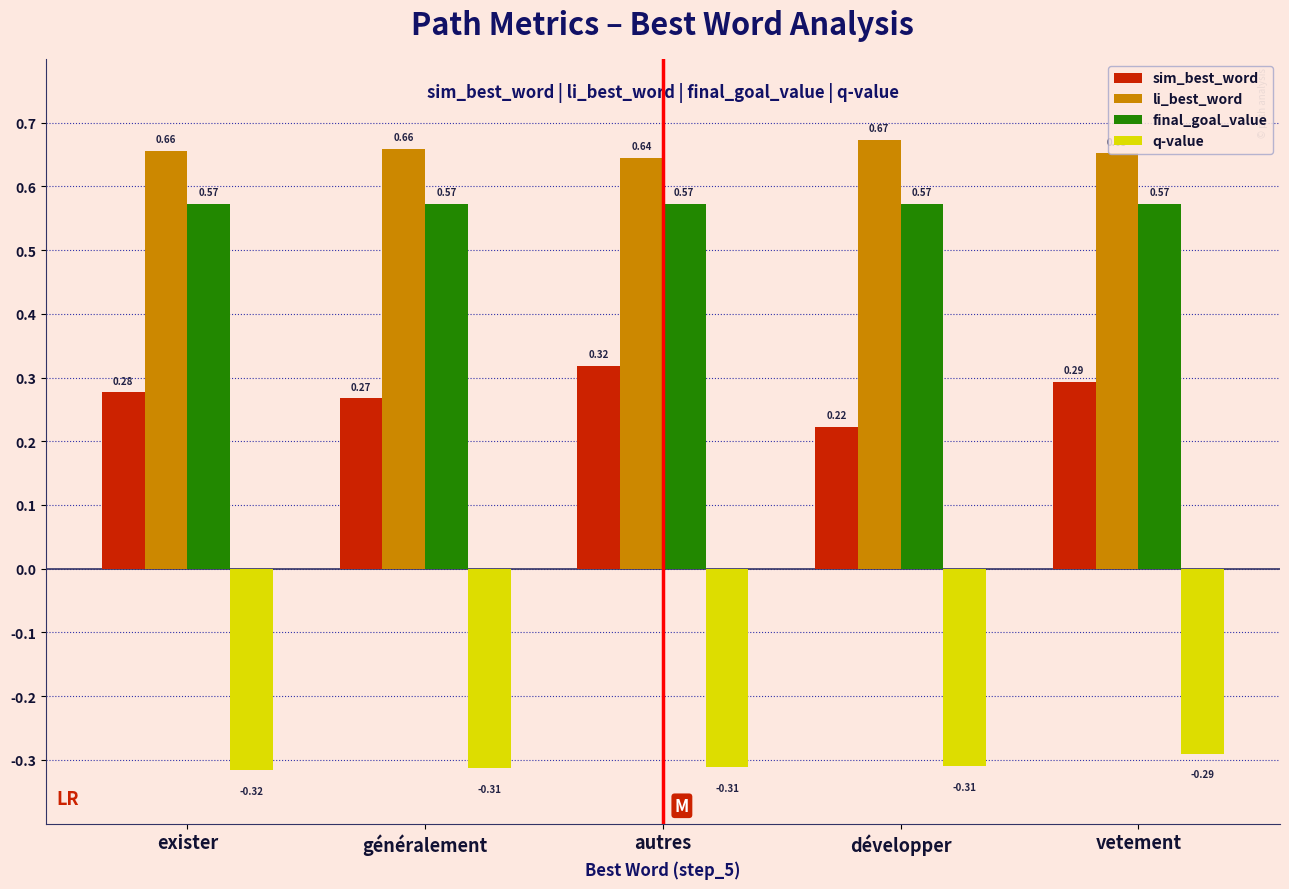

Between développer and vetement, which series saw the biggest shift?

sim_best_word